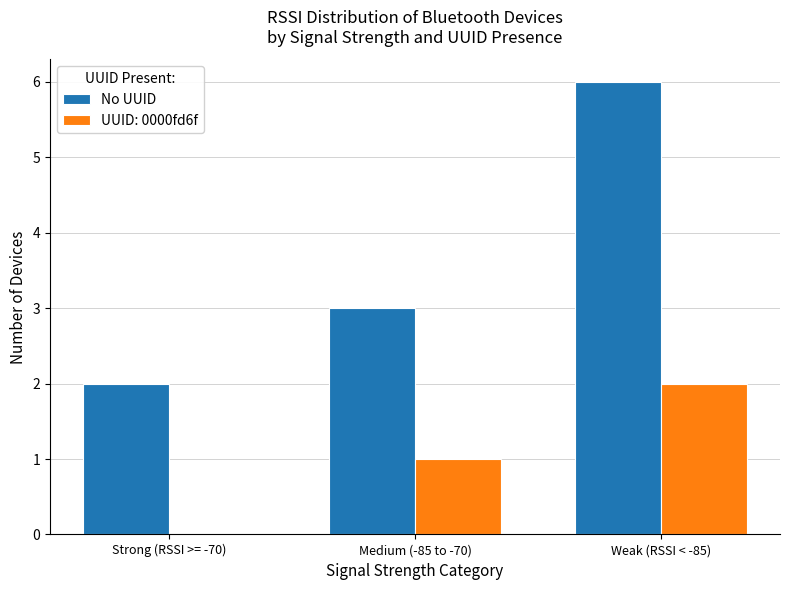

Is it true that No UUID equals 5 at Medium (-85 to -70)?

False